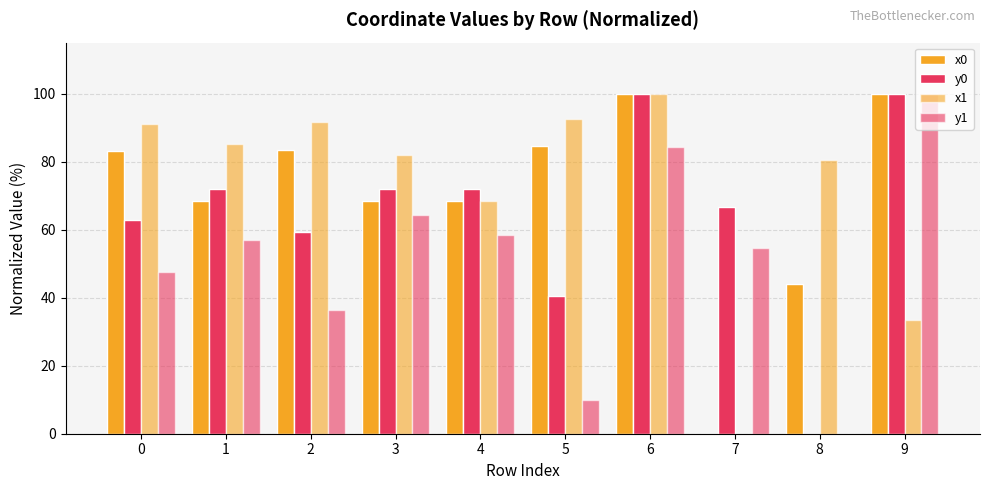

The y0 series shows 161.9 at 6. True or false?

False